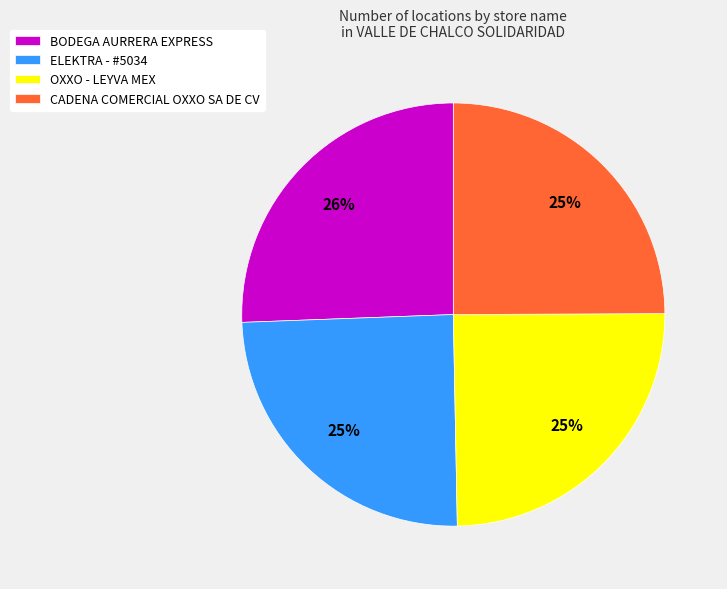

Which category has the biggest portion of the pie?

BODEGA AURRERA EXPRESS